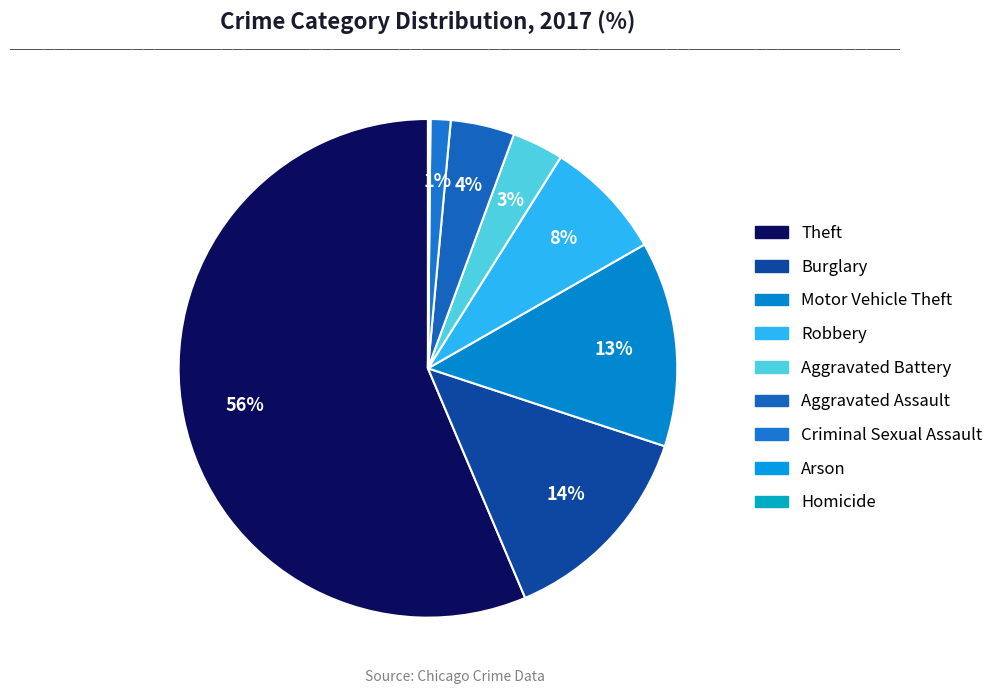

What is the ratio of the value at Theft to the value at Robbery?

7.2